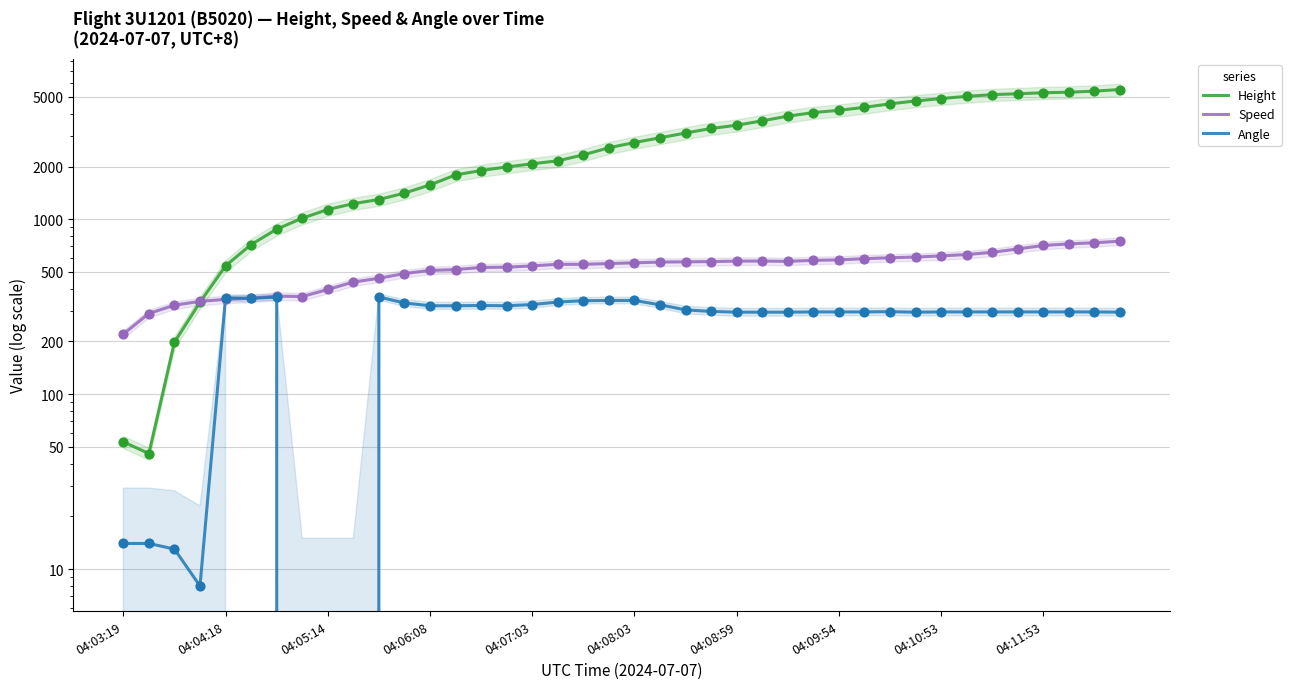

At how many categories does at least one series exceed 2873?

19